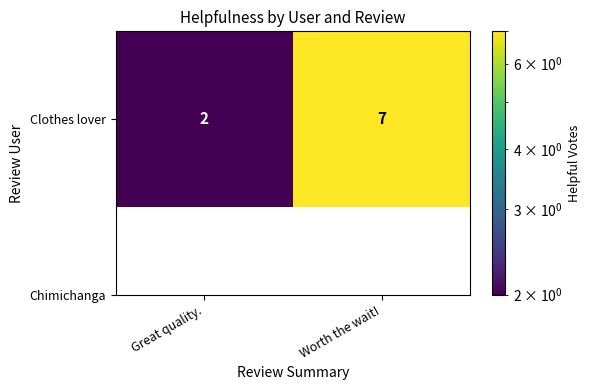

What is the approximate value at Worth the wait!?

7